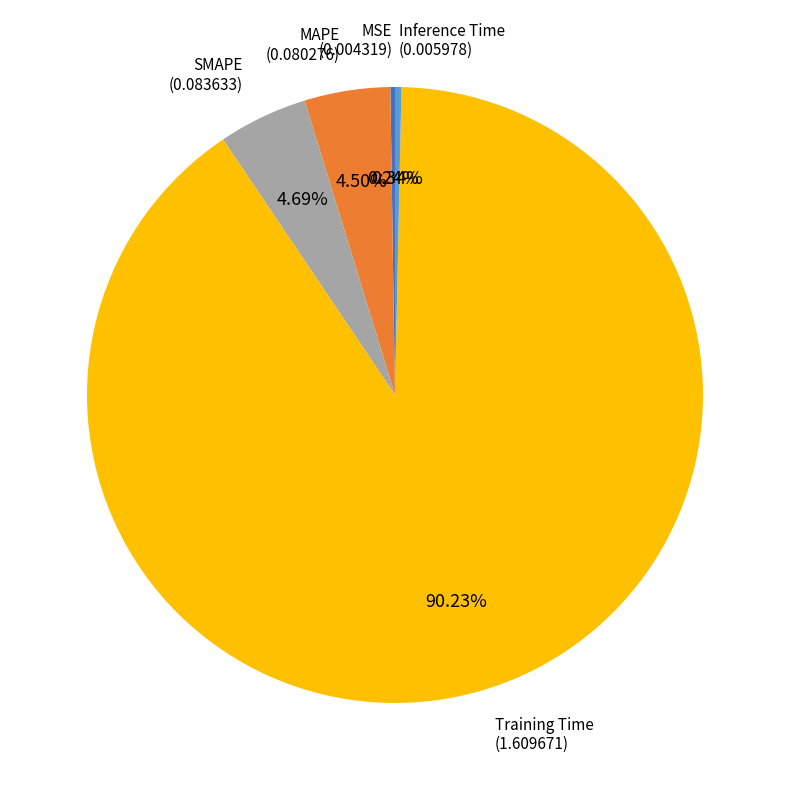

Is it true that SMAPE is 16% of the pie?

False